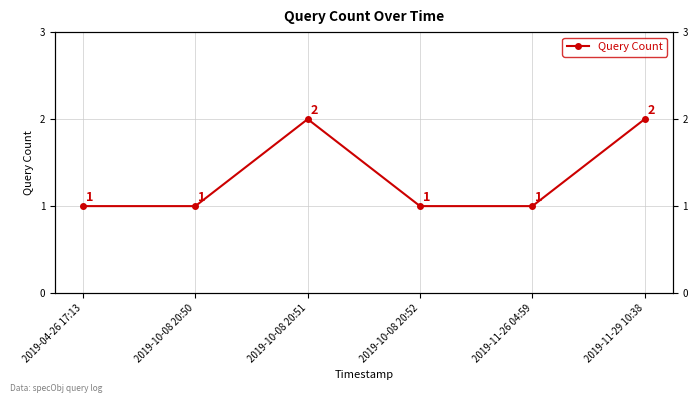

What is the ratio of the value at 2019-10-08 20:50 to the value at 2019-10-08 20:51?

0.5